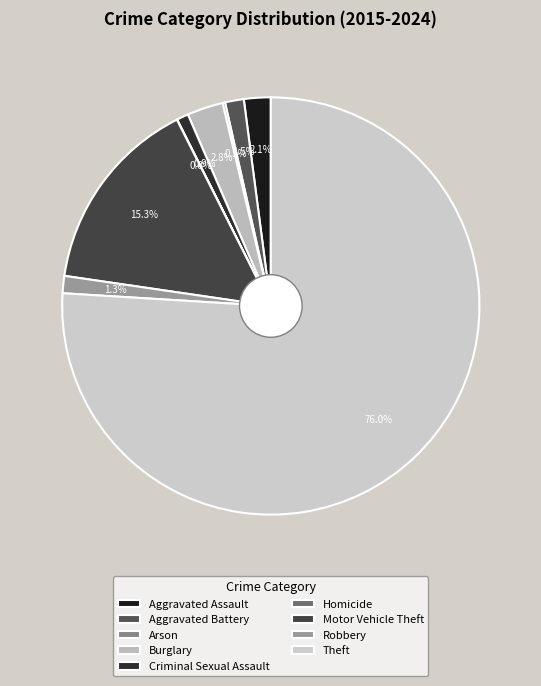

The Aggravated Assault slice represents 2% of the pie. True or false?

True